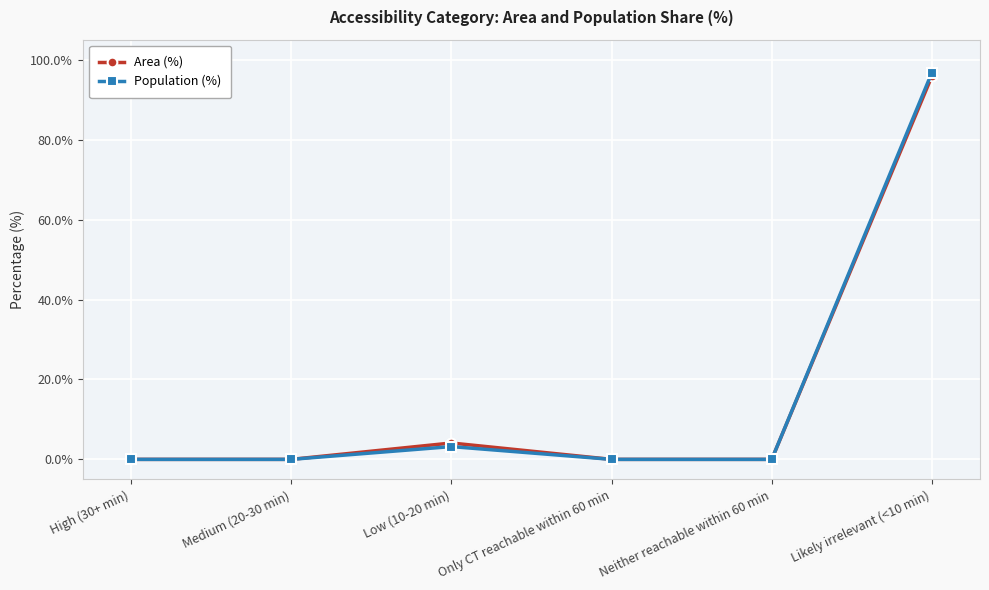

What is the difference between the maximum and minimum values in the Population (%) series?

96.8